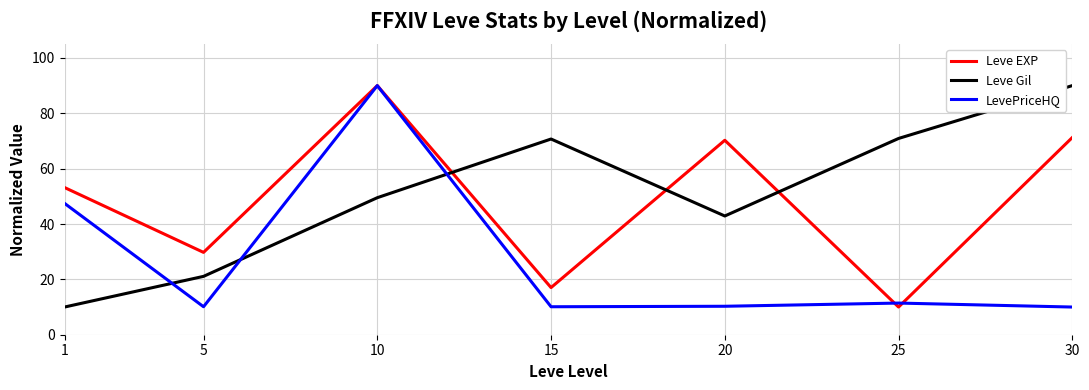

How many interior local peaks does the Leve Gil series have?

1